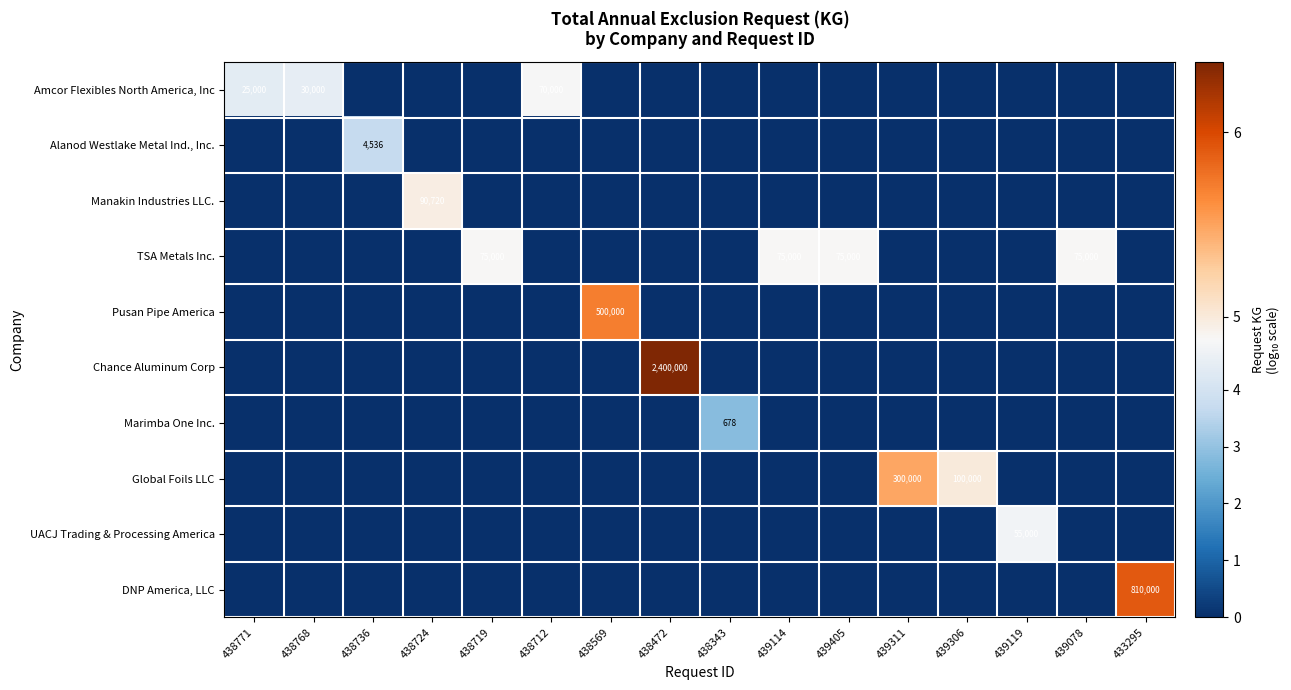

Which series has the largest range (max minus min)?

Chance Aluminum Corp